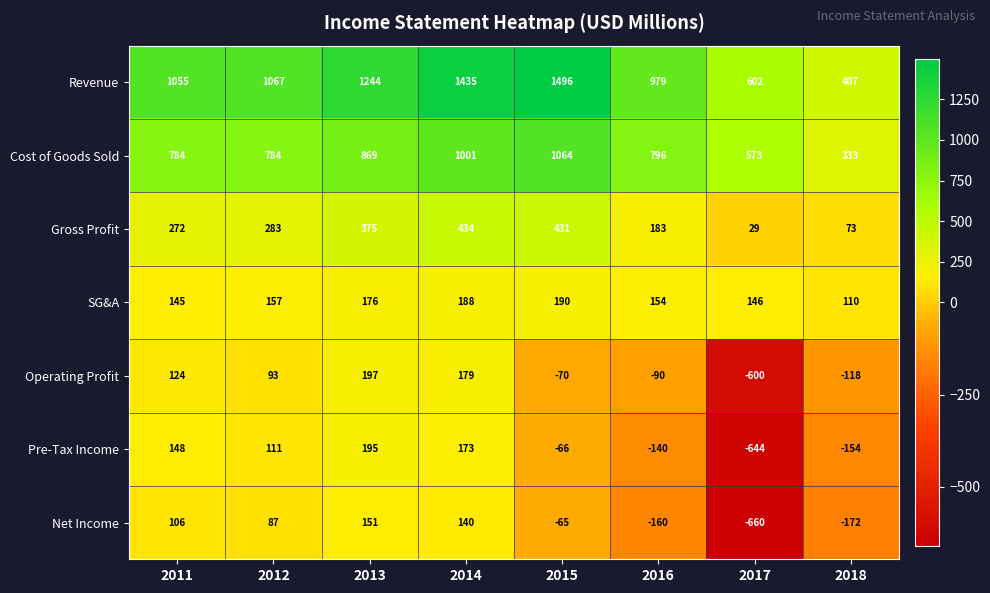

How many data points does each series have?

8